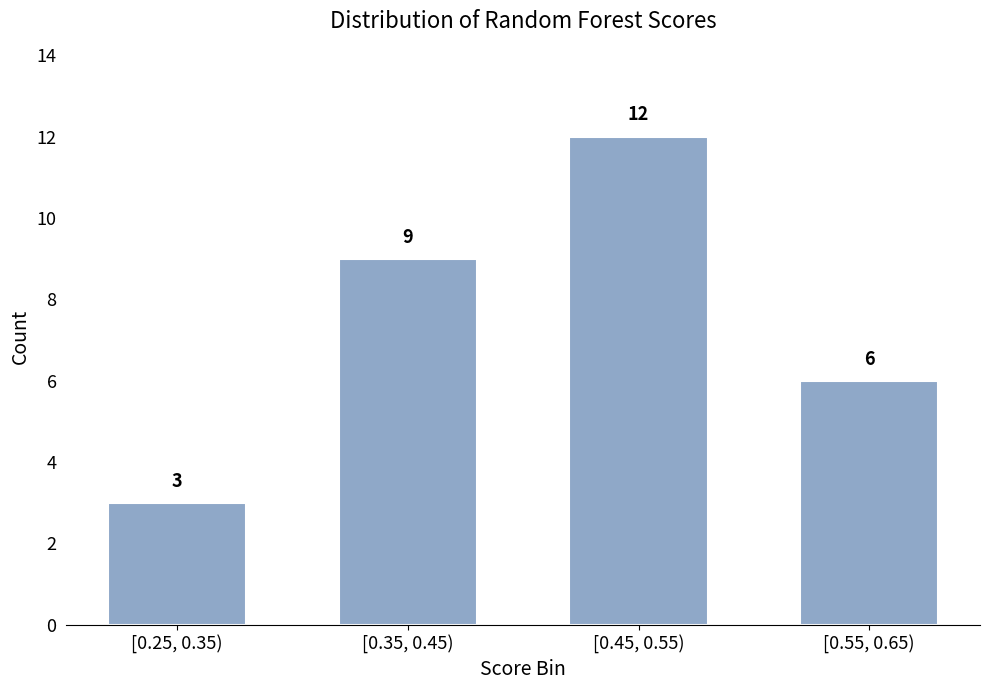

Reading right to left, list all the values displayed in this chart.

6	12	9	3